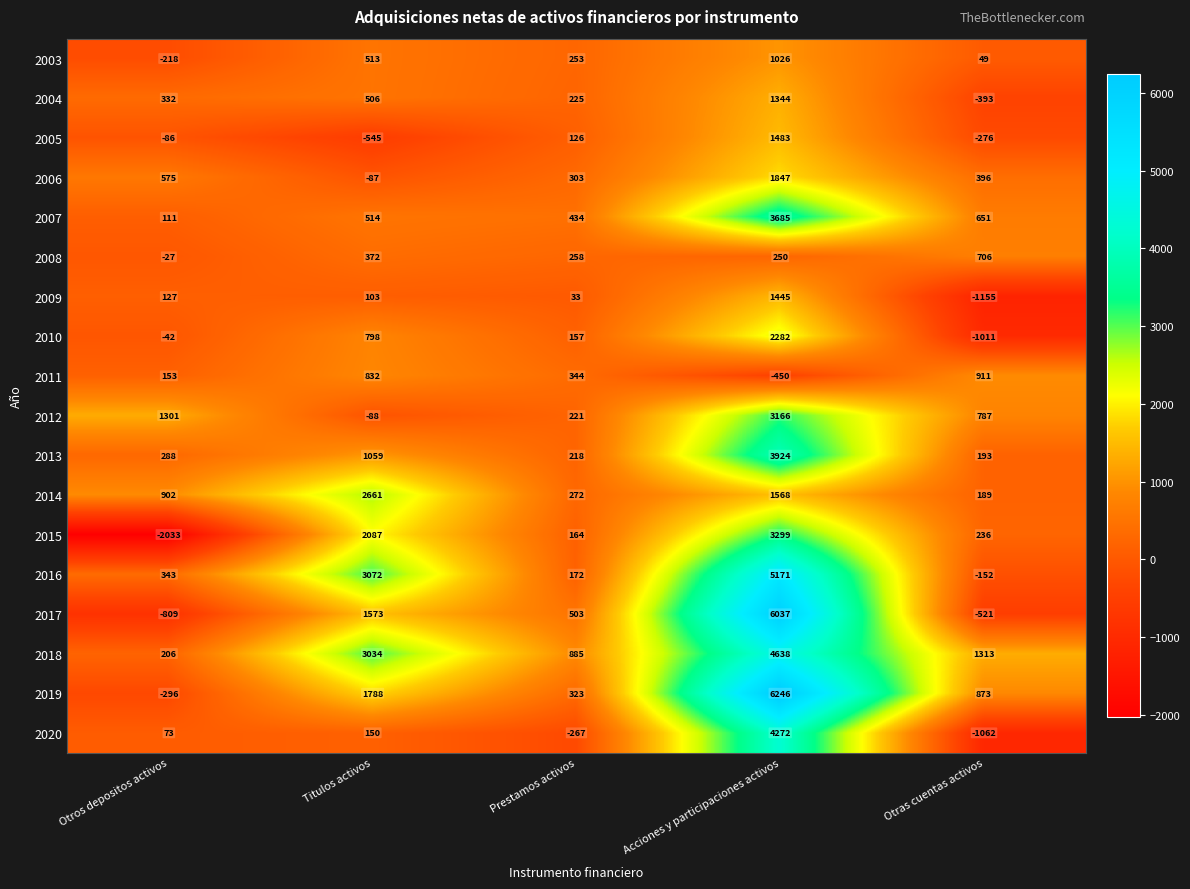

How many series are shown in this chart?

18